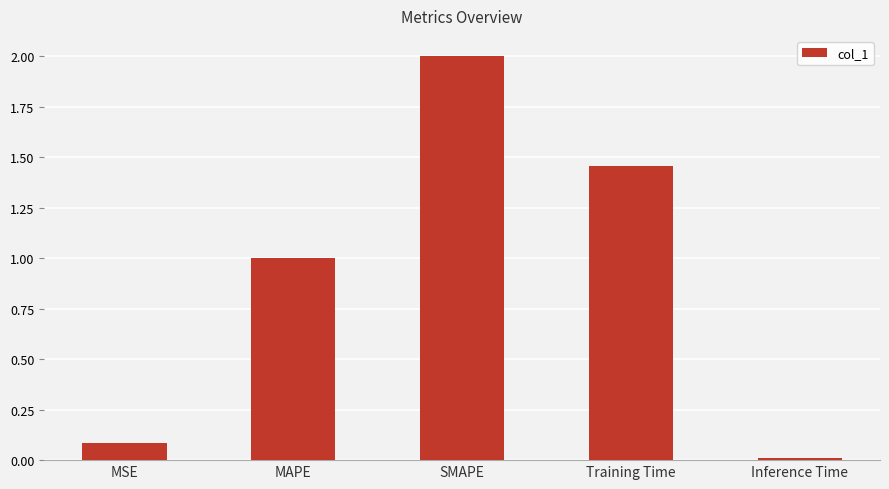

What is the change in value from MSE to Inference Time?

-0.1